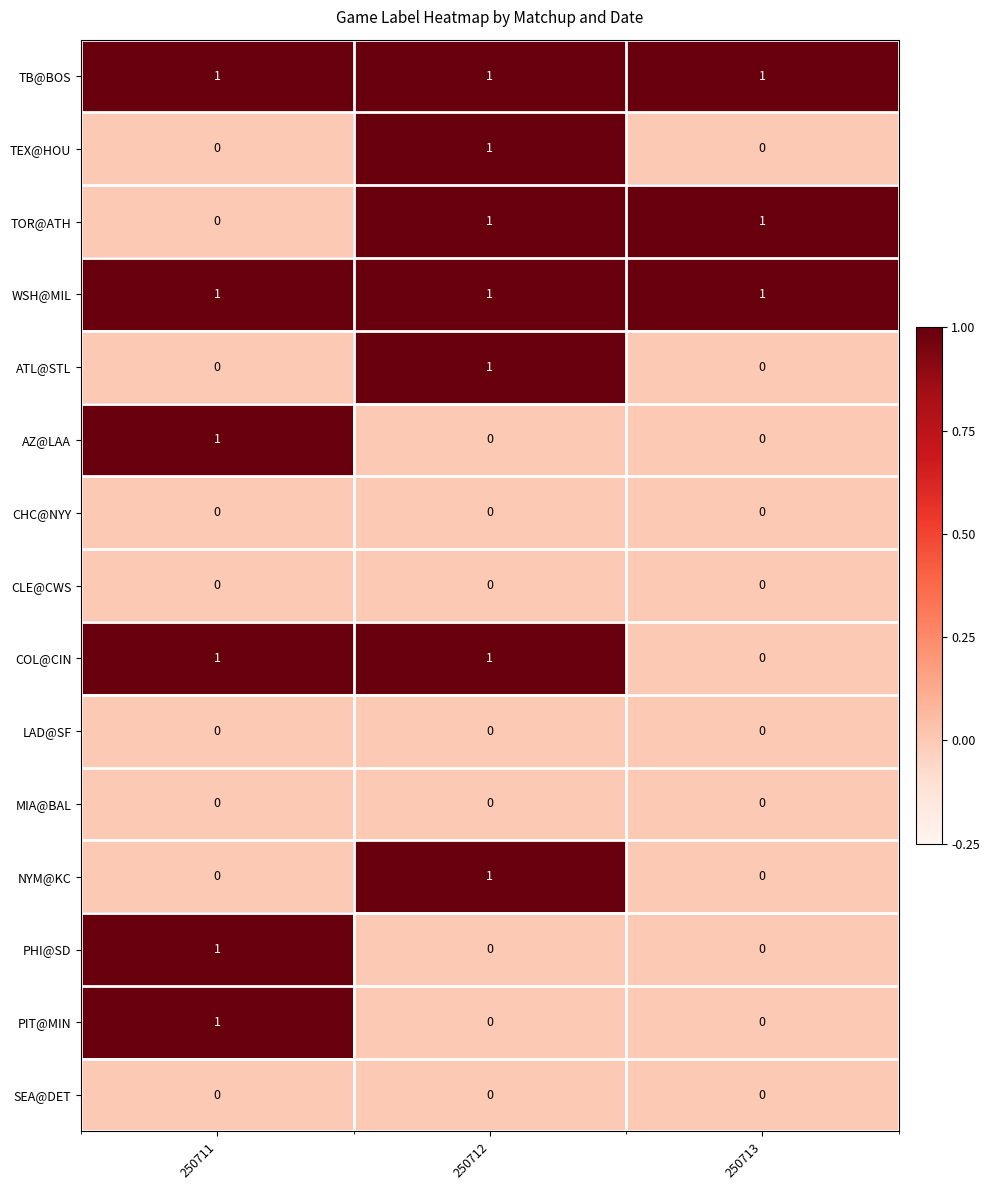

Count the TEX@HOU values in the range 0 to 1.

3